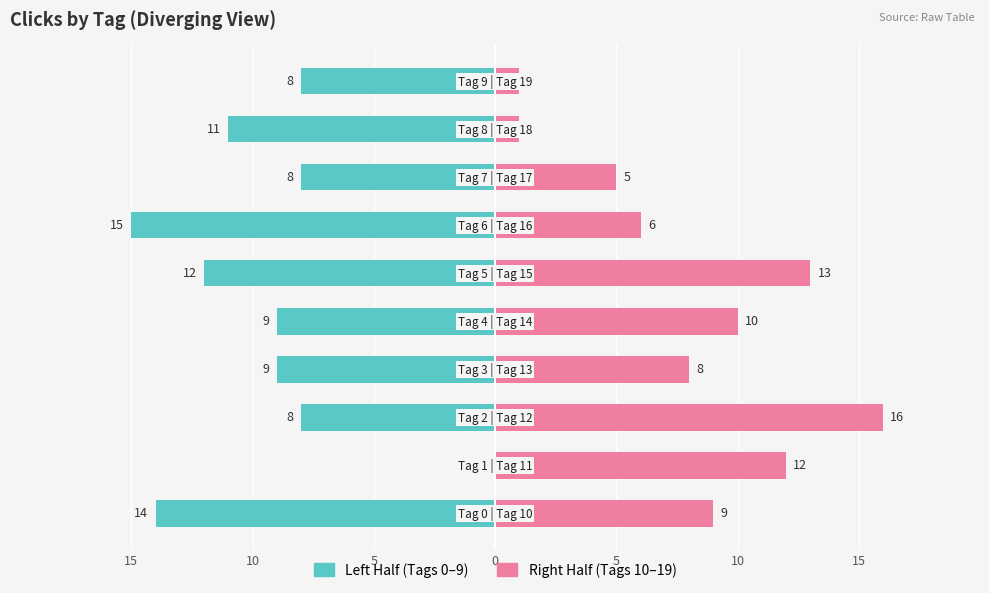

What is the sum of all Left Half (Tags 0–9) values?

-94